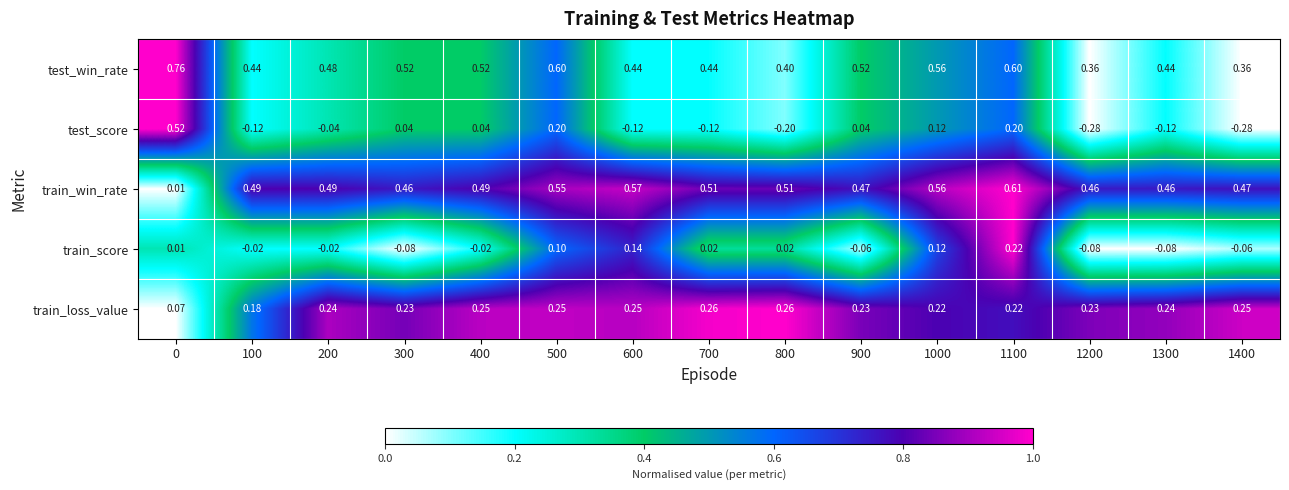

Which series has the largest range (max minus min)?

test_score